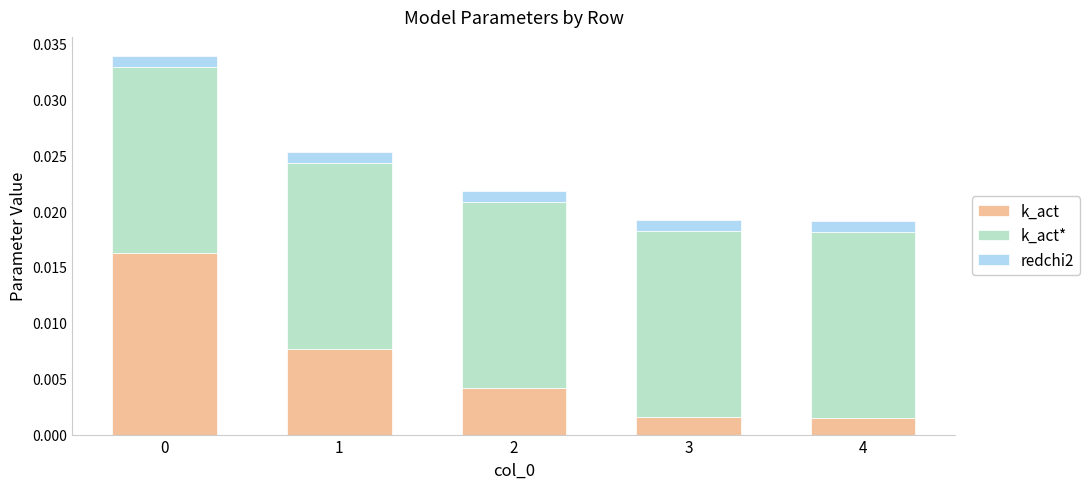

Which series changed the most between 2 and 4?

k_act